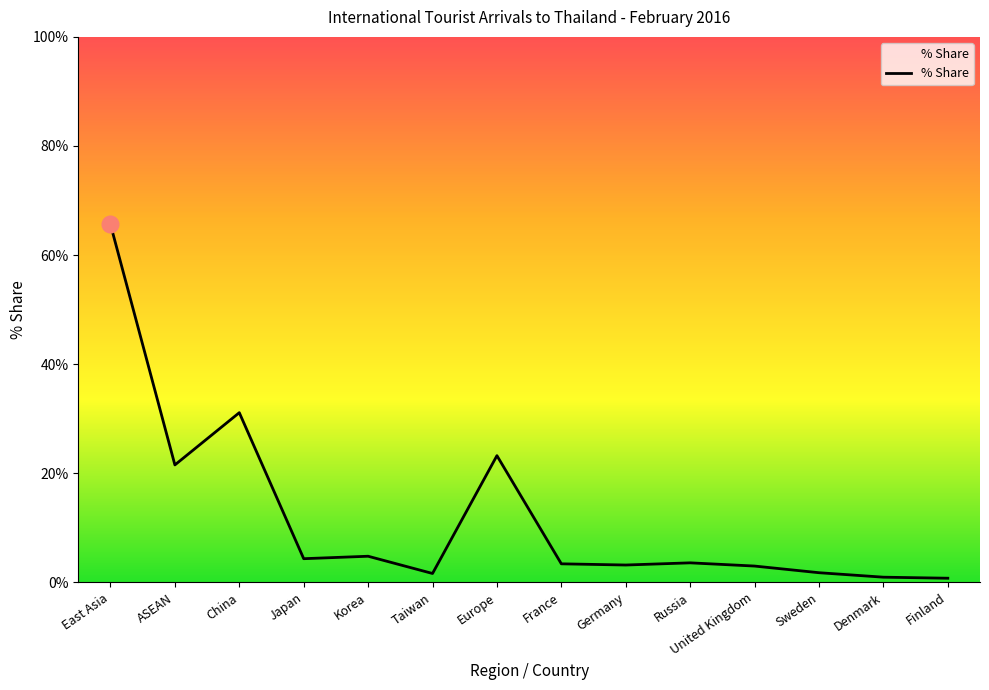

What position from the left is Europe?

7